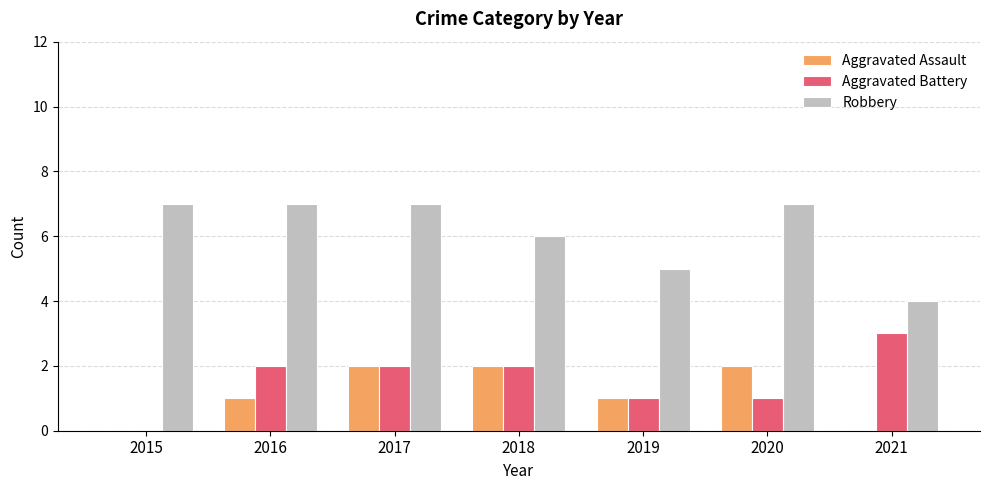

Is the value of Robbery at 2015 greater than the value of Aggravated Assault at 2017?

Yes